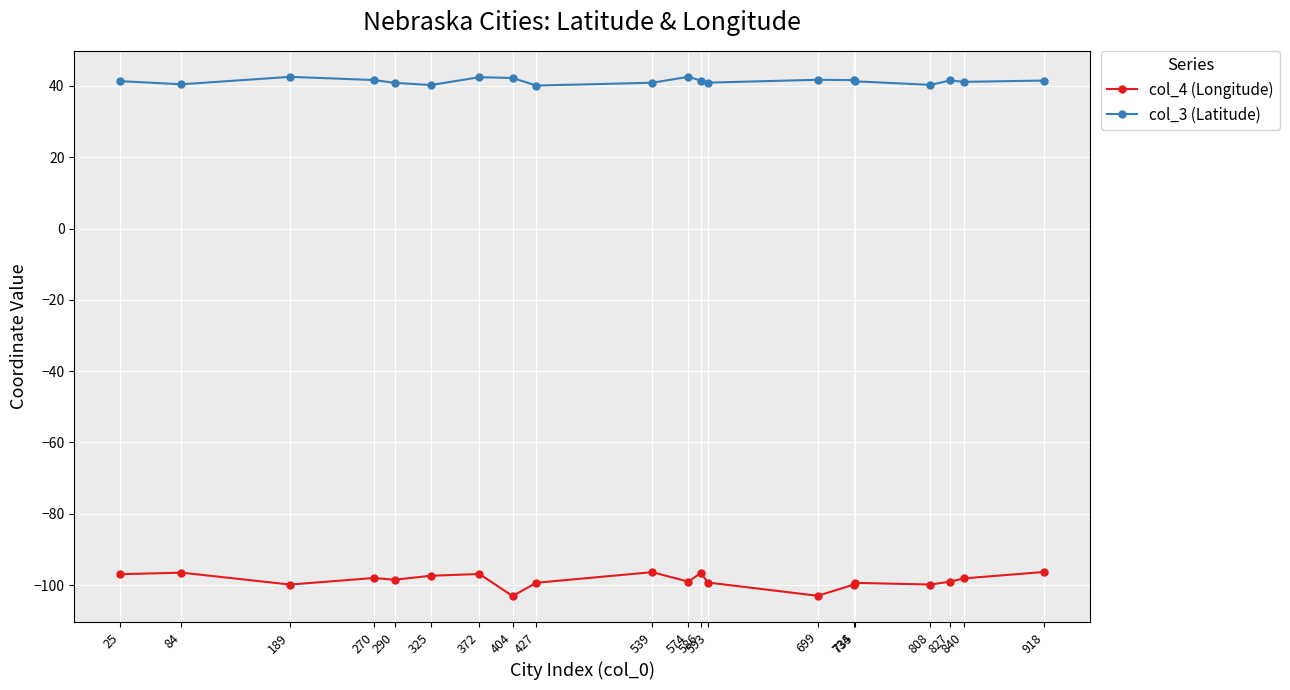

True or false: col_4 (Longitude) has more than 0 interior local peaks.

True